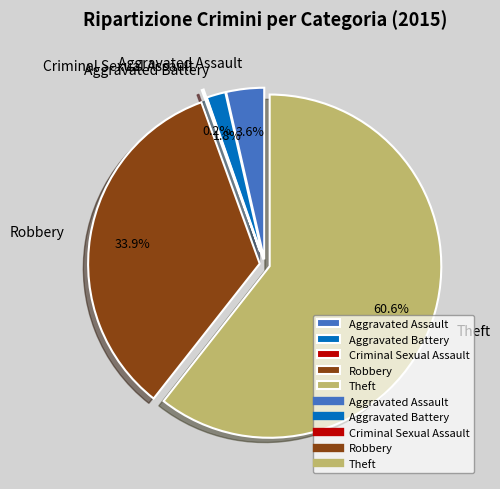

What percentage is the Aggravated Battery slice, to the nearest percent?

2%